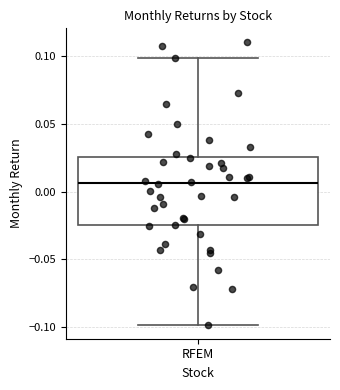

Read this box plot against the y-axis: the position of the median line, the range covered by the box, and the ends of both whiskers. The values are not printed on the chart, so give them approximately, as read against the axis.

median 0.005, box -0.025 to 0.025, whiskers -0.100 to 0.100